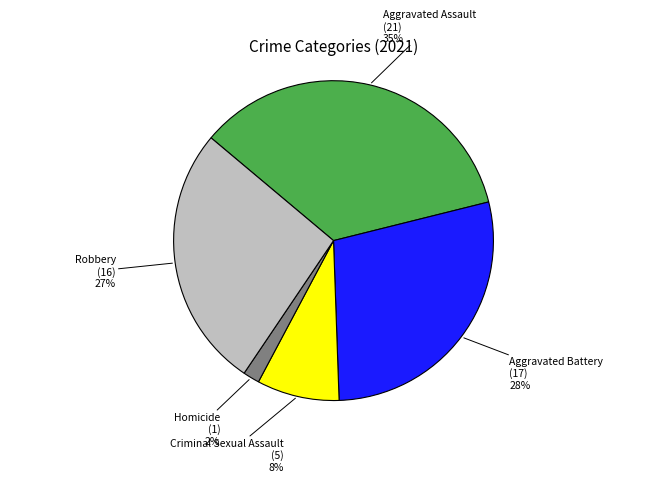

To the nearest percent, what portion does Aggravated Battery represent?

28%